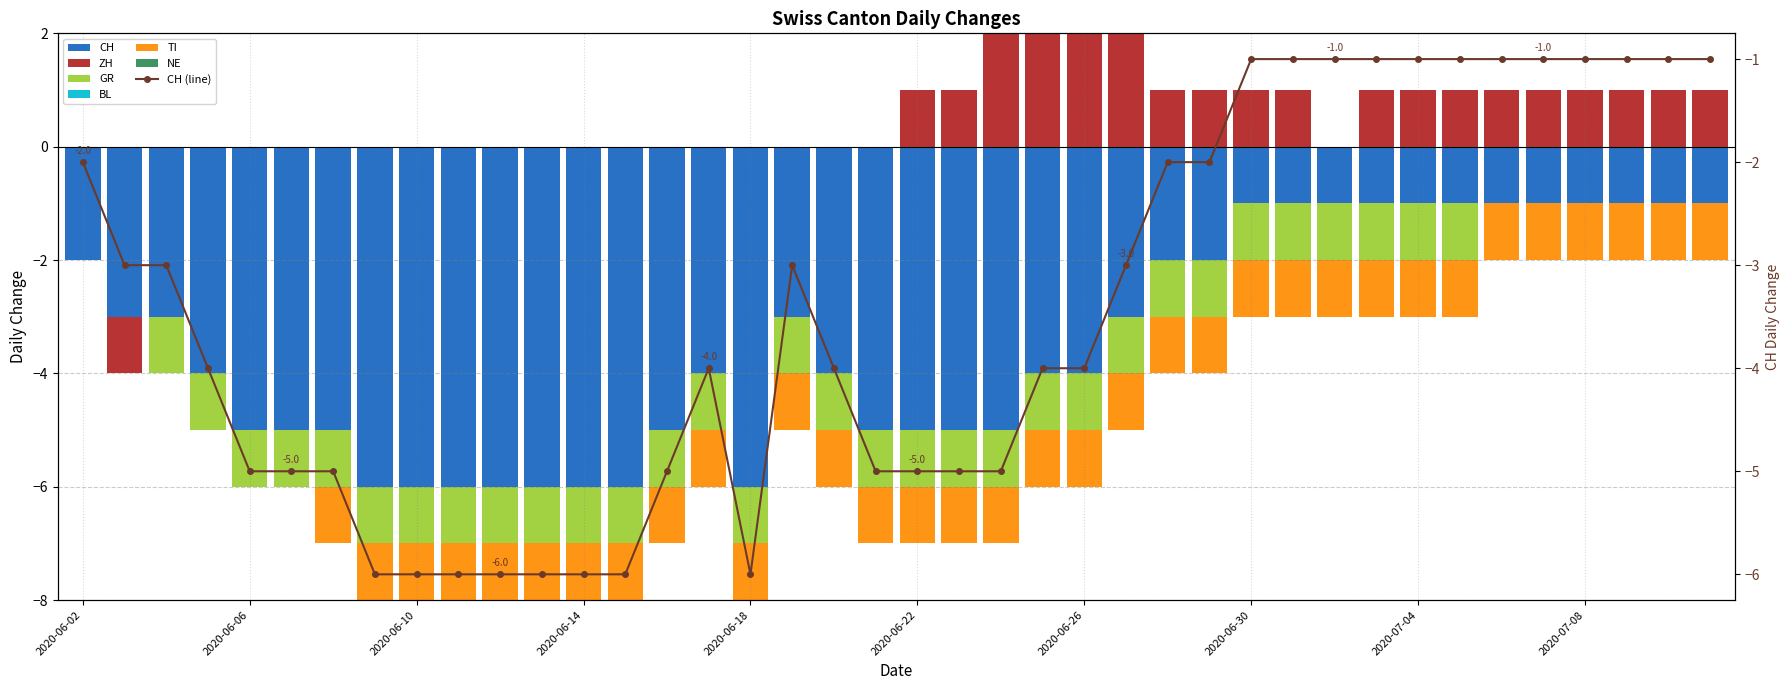

Does the chart contain any negative values?

Yes